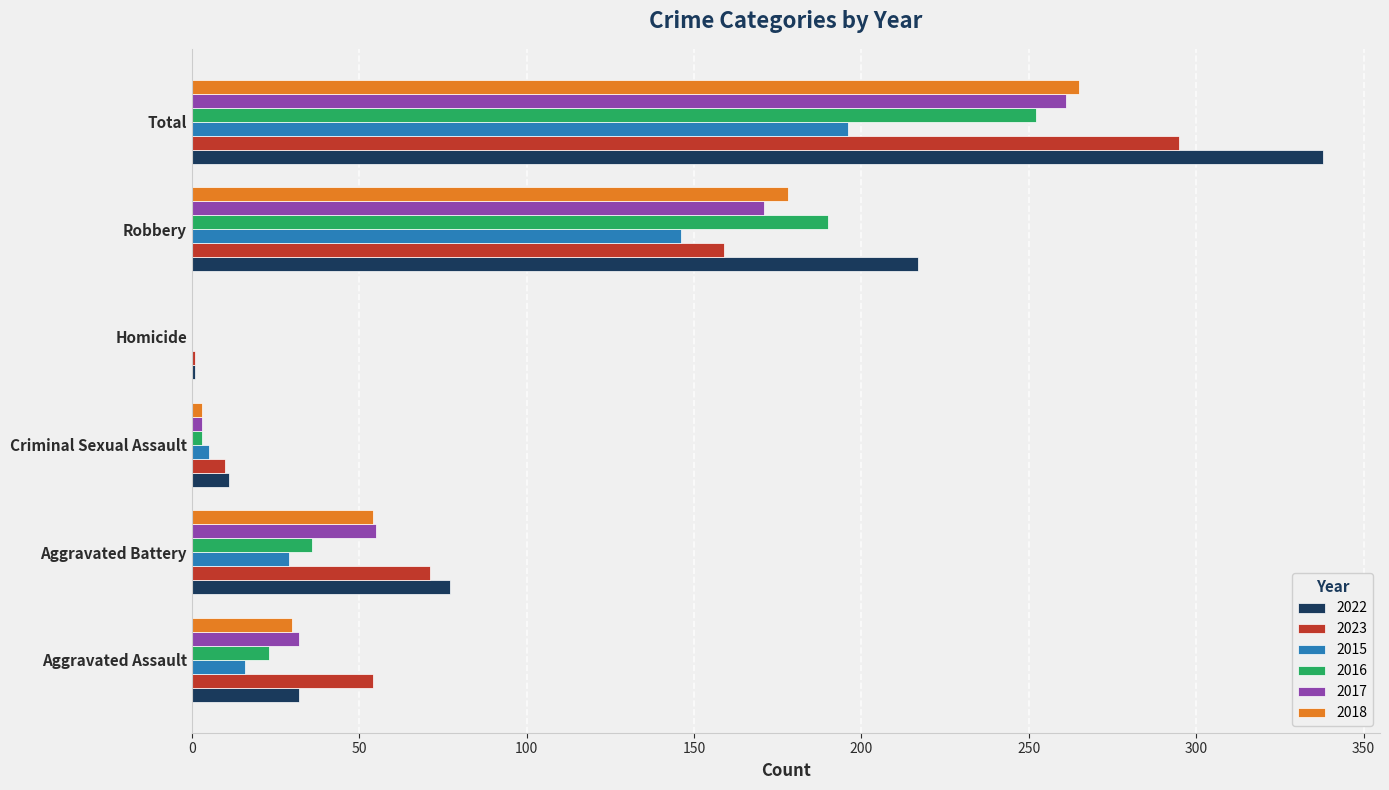

Count the number of categories in the chart.

6